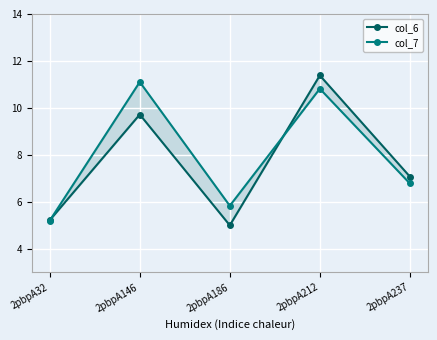

How many data points does each series have?

5